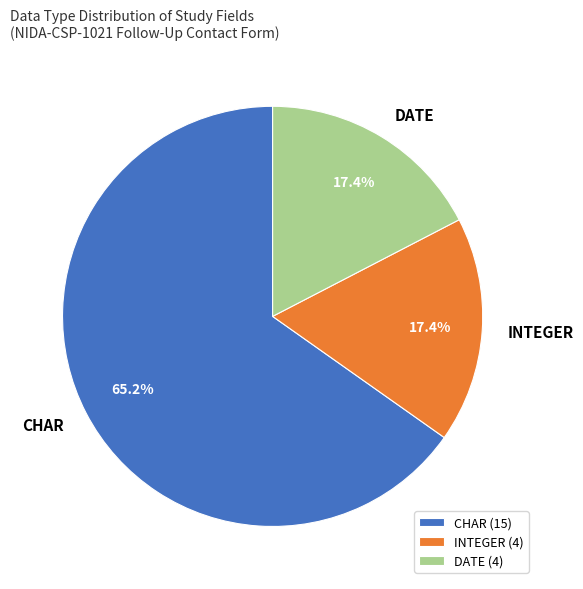

Is there any slice that represents more than half of the pie?

Yes